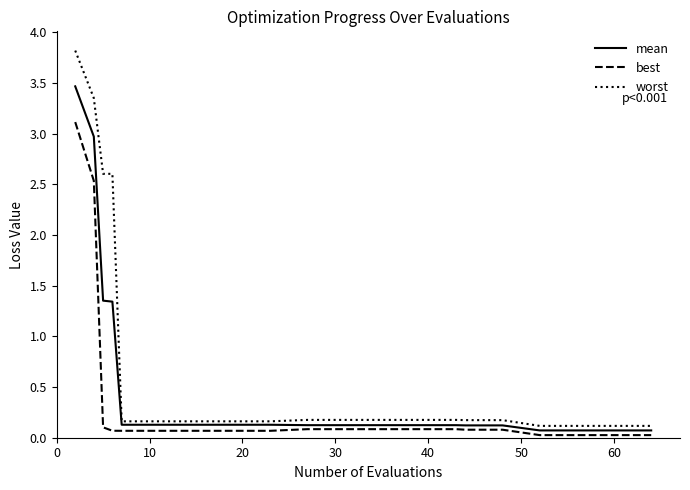

True or false: worst and best intersect in this chart.

False